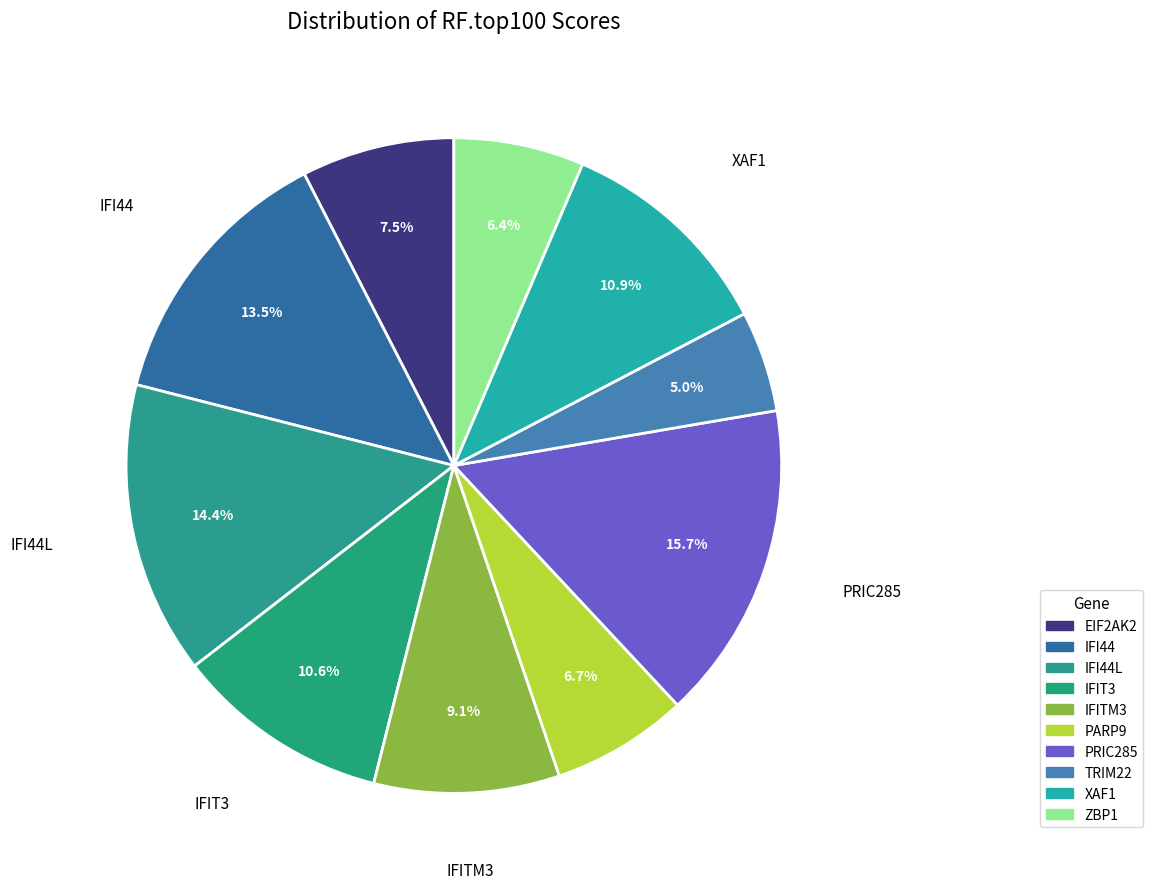

Which slice is the largest?

PRIC285